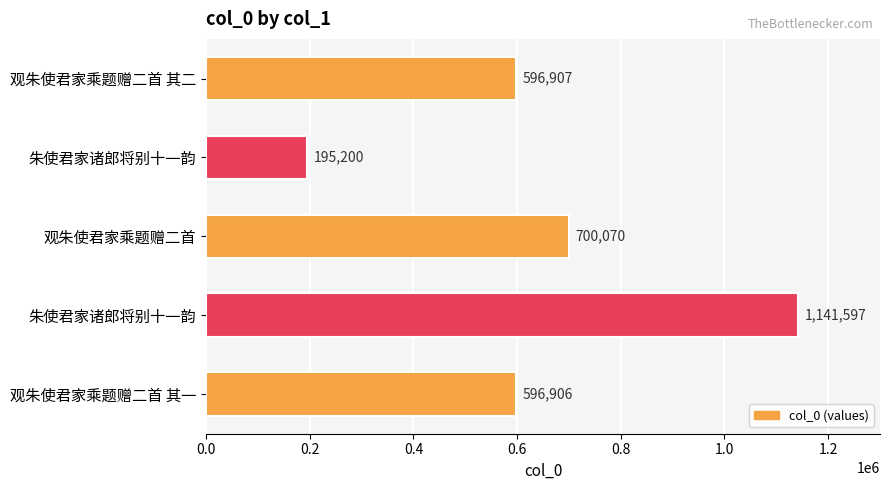

What is the difference between the second highest and second lowest values?

103164